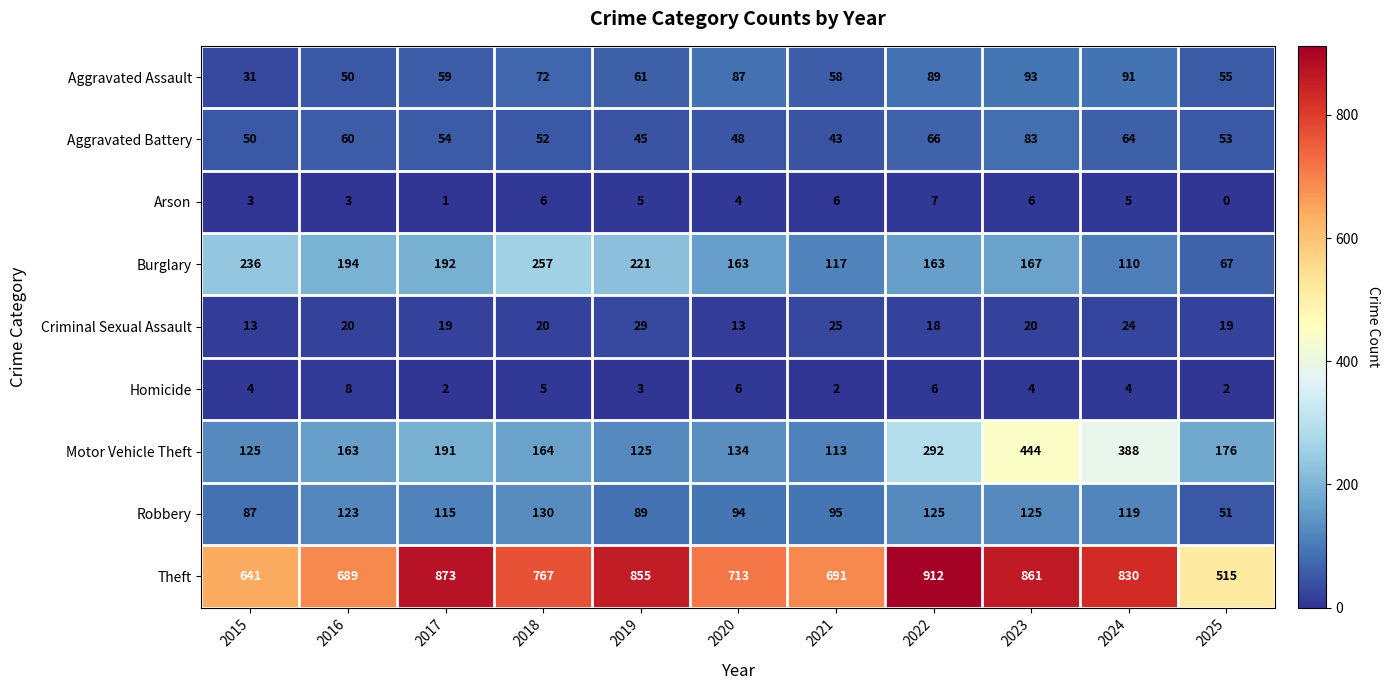

List the labels in order of Theft value, smallest first.

2025, 2015, 2016, 2021, 2020, 2018, 2024, 2019, 2023, 2017, 2022